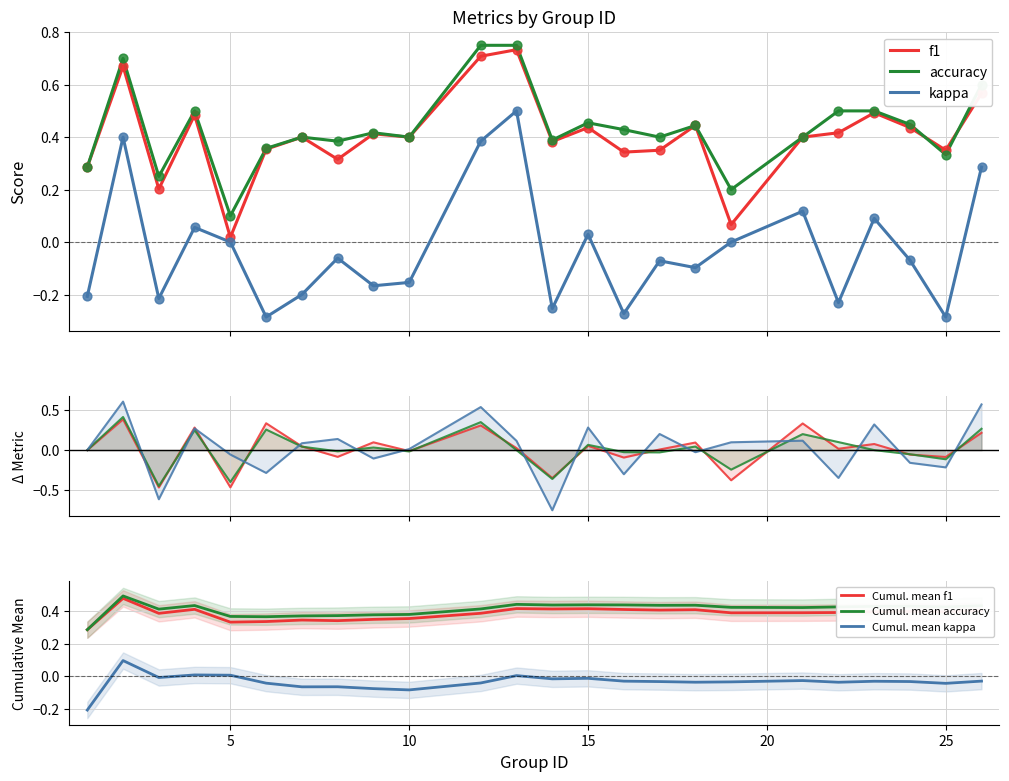

What are all the series names shown in the legend?

kappa, f1, accuracy